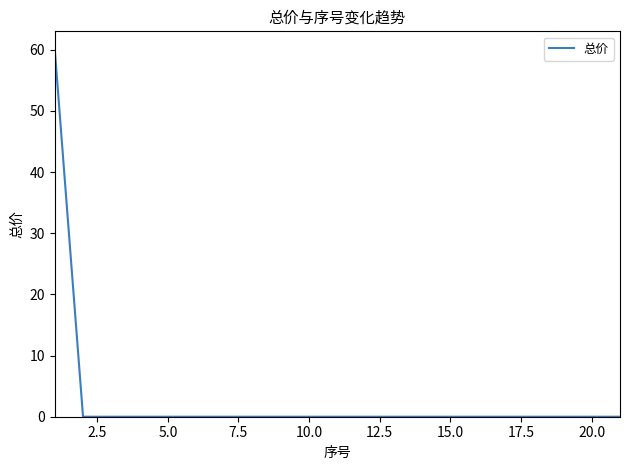

What is the greatest value displayed?

60